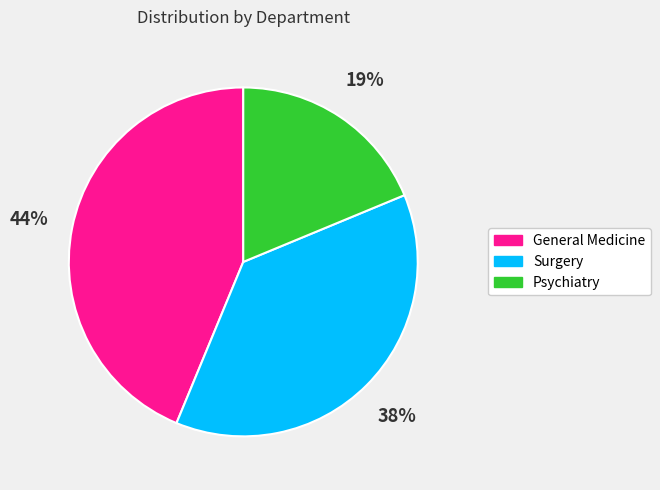

Is it true that General Medicine is 44% of the pie?

True